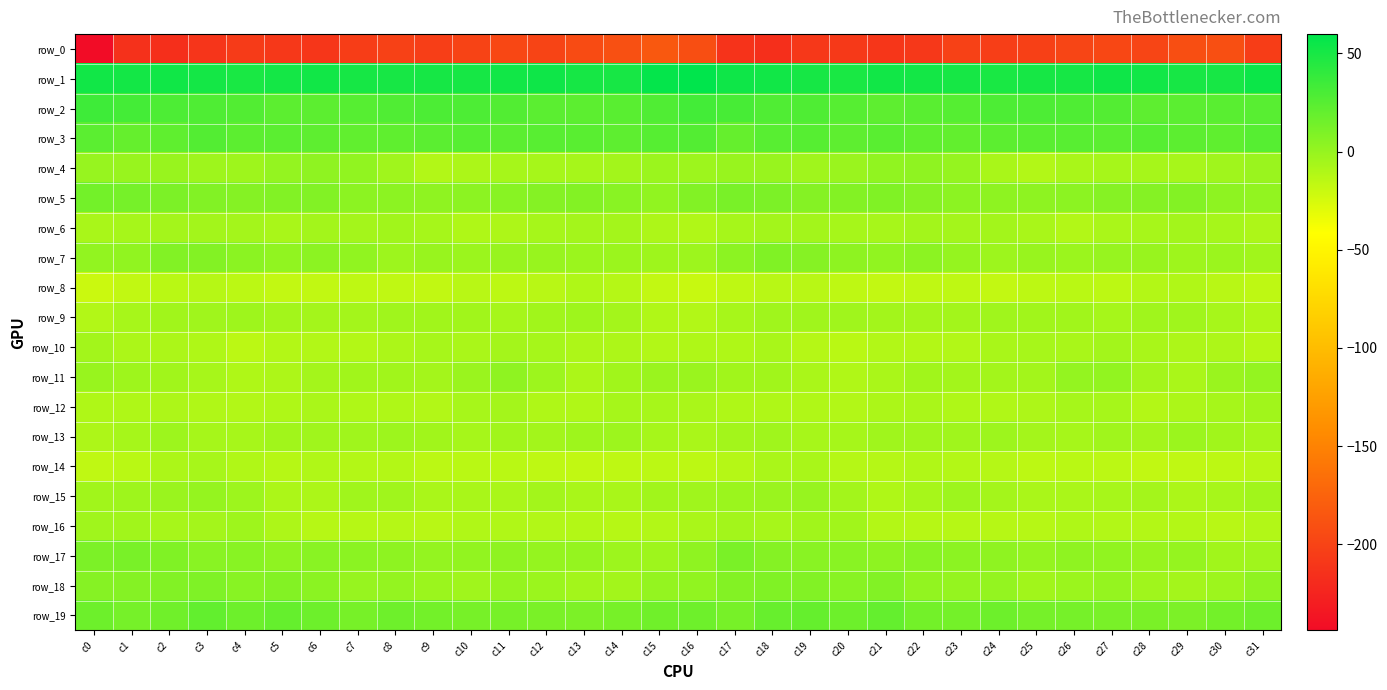

Rank the series by their maximum value, from lowest to highest.

row_0, row_8, row_14, row_10, row_6, row_12, row_9, row_16, row_13, row_15, row_11, row_4, row_7, row_18, row_17, row_5, row_19, row_3, row_2, row_1